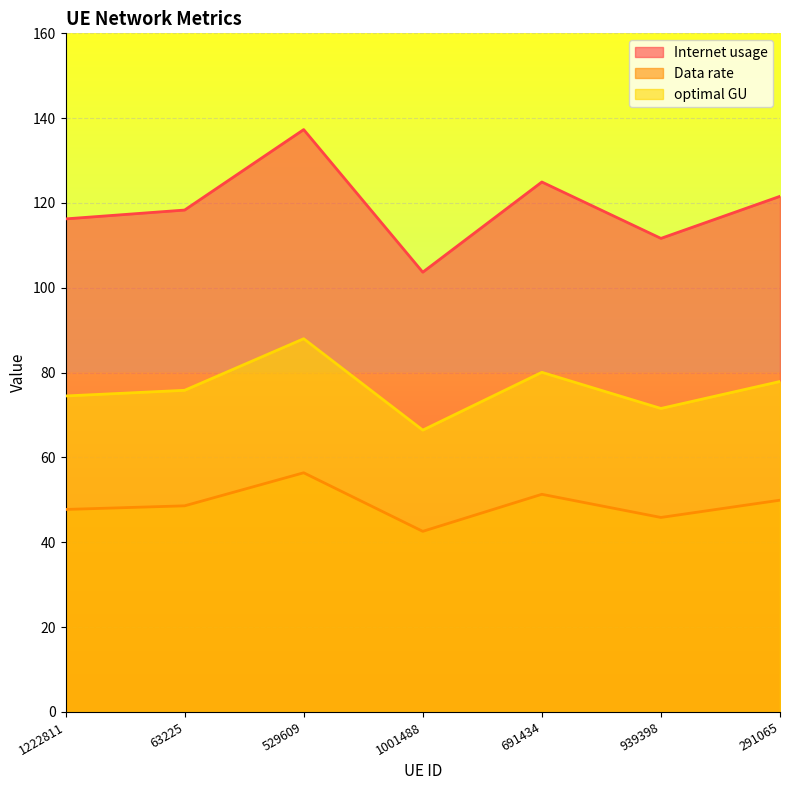

What is the value of the Data rate point at the 1st from the left?

47.7